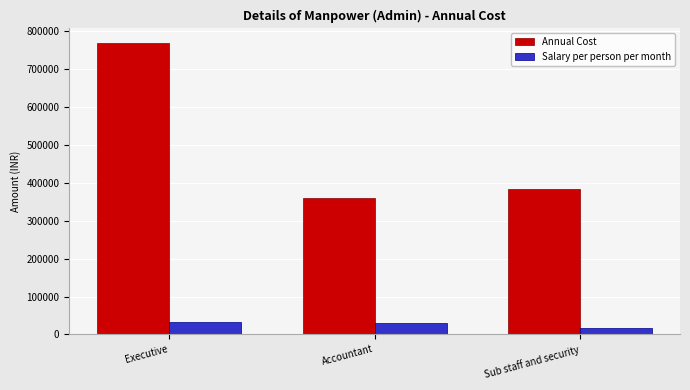

Rank the series by their maximum value, from lowest to highest.

Salary per person per month, Annual Cost